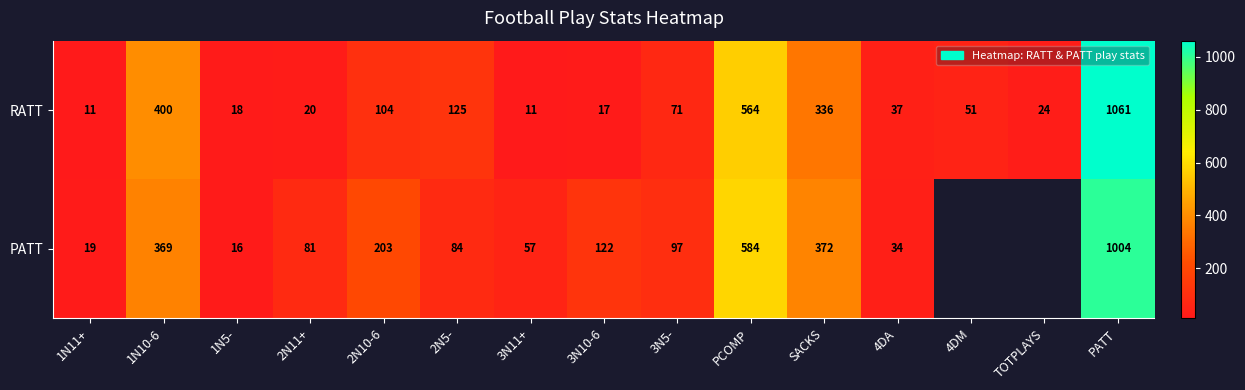

Rank the series at 1N11+ from lowest to highest value.

RATT, PATT